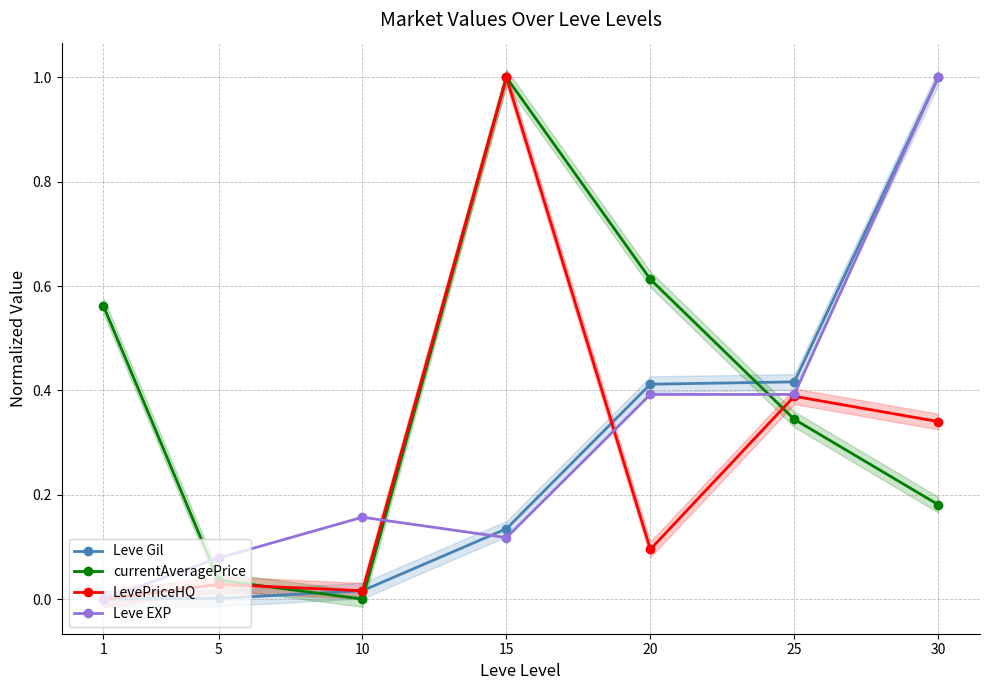

What is the value of the Leve Gil point at the 6th from the left?

0.4